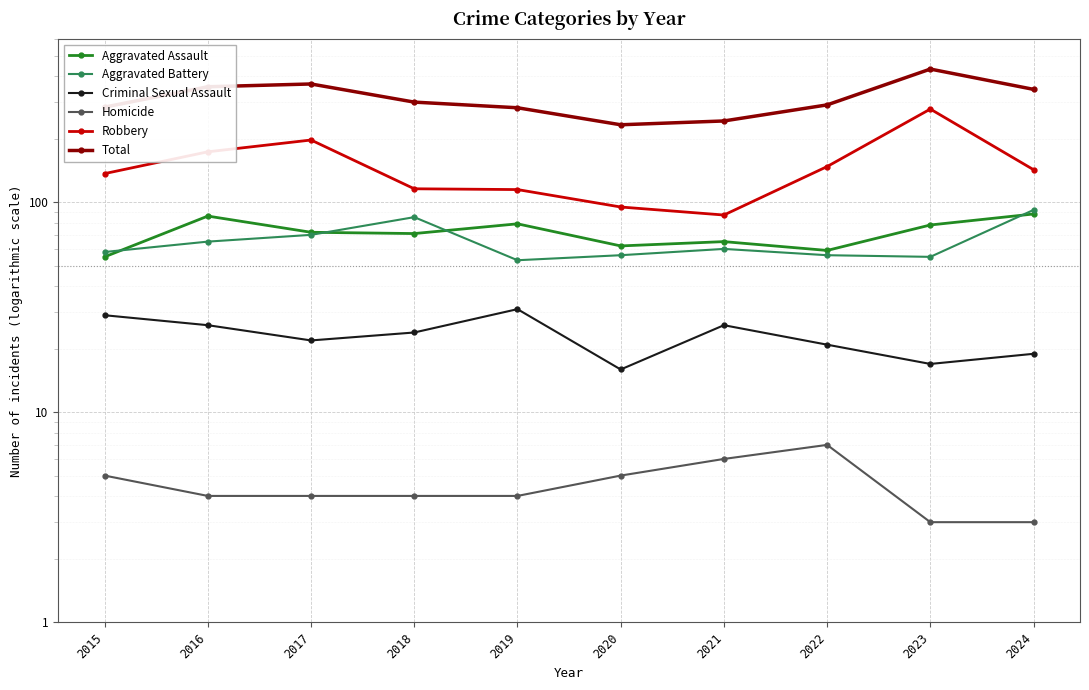

What is the difference between the maximum and minimum values in the Aggravated Assault series?

33